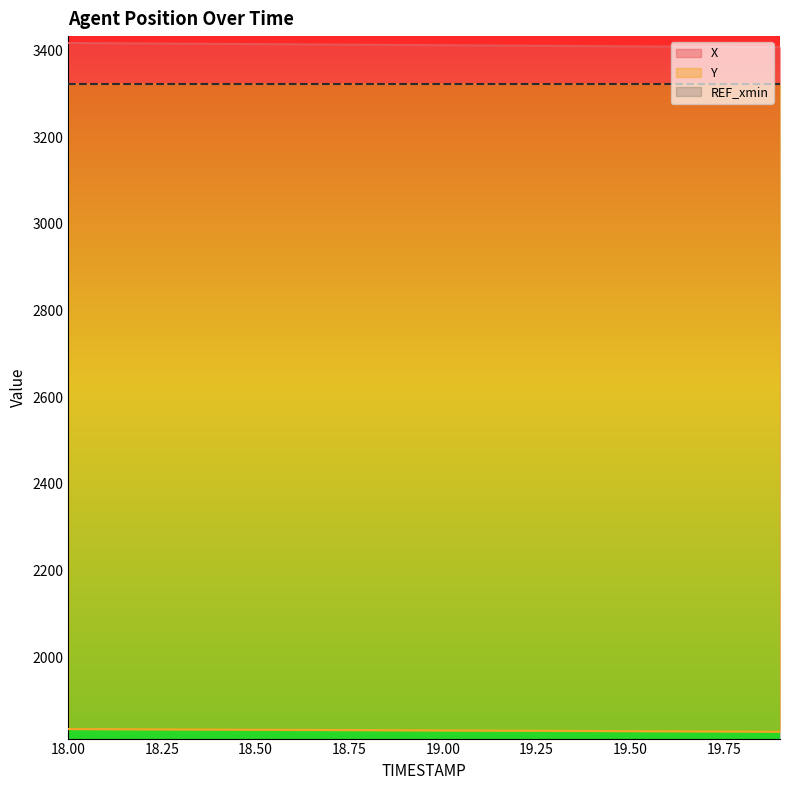

What is the lowest value of the X series?

3407.3